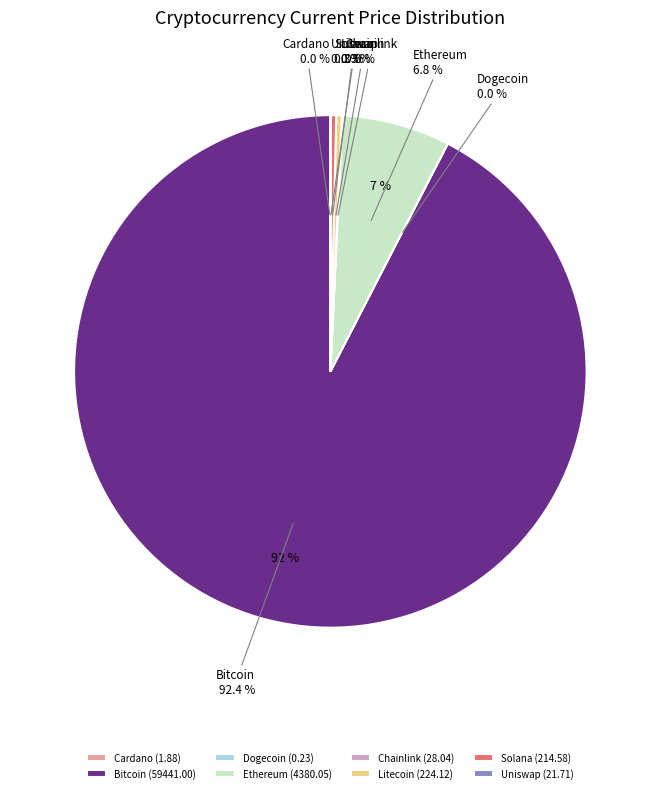

To the nearest percent, what is the average slice percentage?

12%